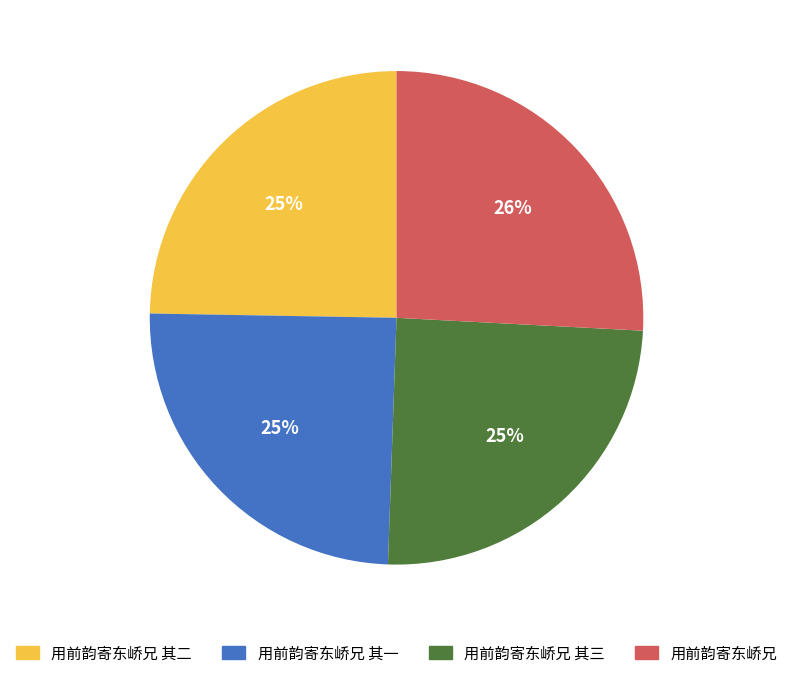

How many segments does this pie chart have?

4